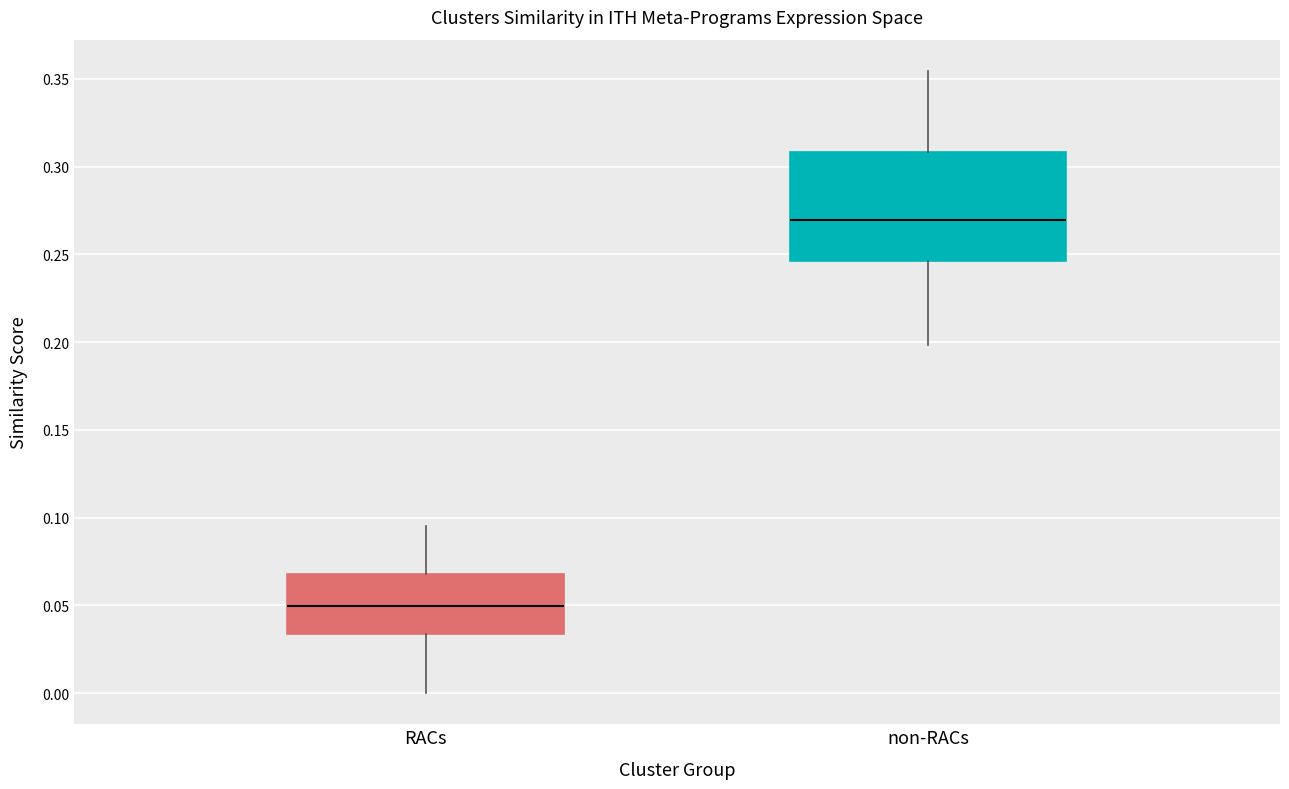

Where does the median line of the box for non-RACs sit on the y-axis? The values are not printed on the chart, so give them approximately, as read against the axis.

0.270